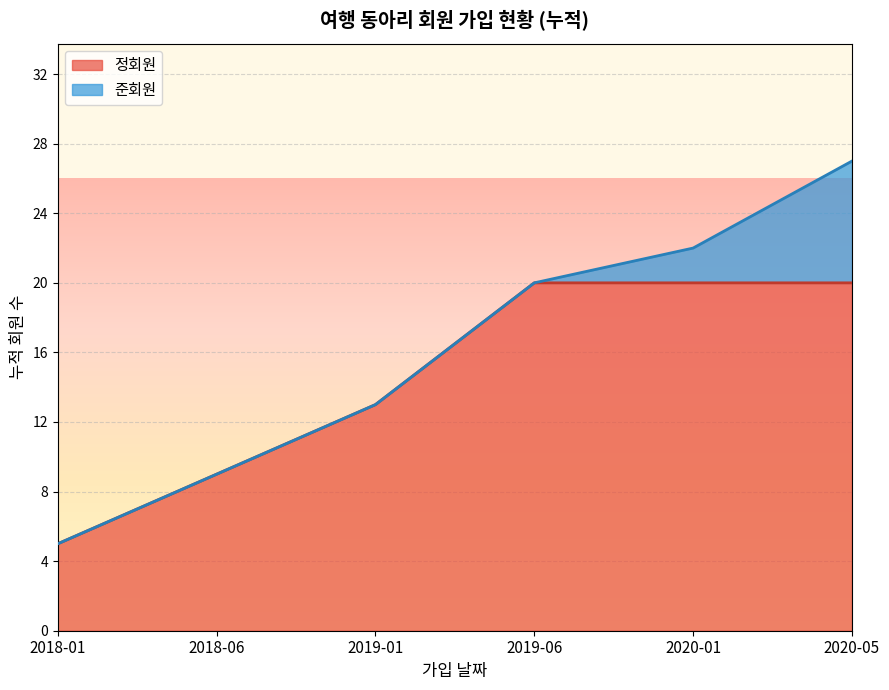

Rank the series by their average value, from lowest to highest.

준회원, 정회원